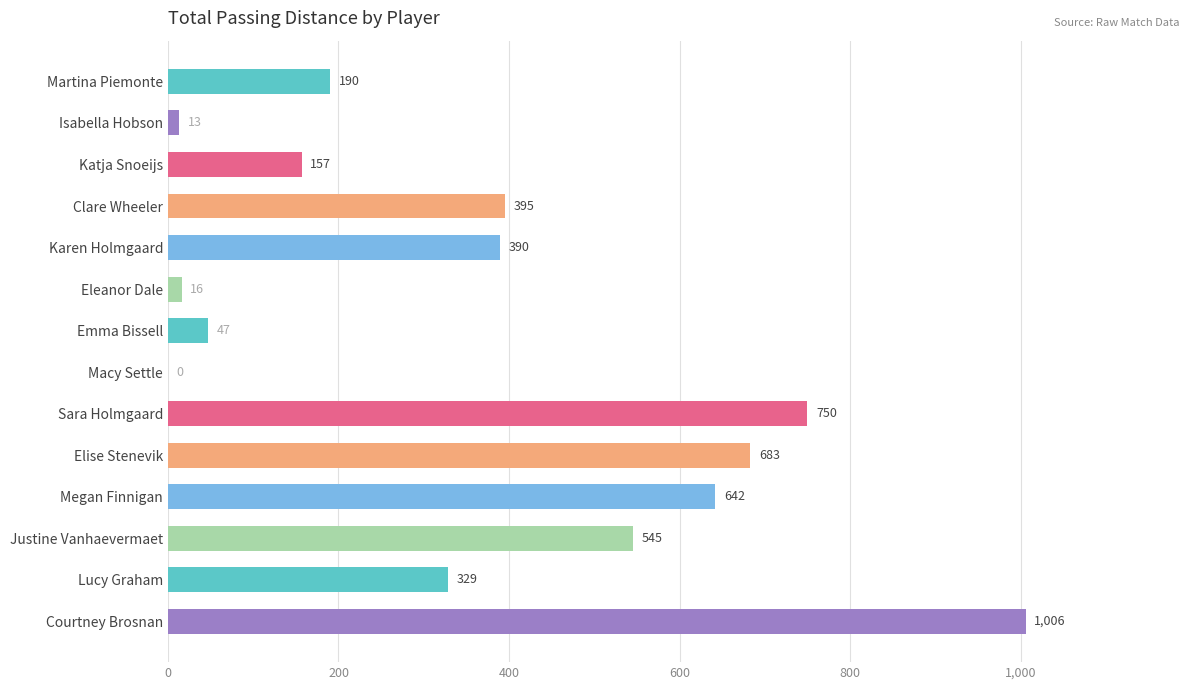

What is the sum of the values at Isabella Hobson and Courtney Brosnan?

1019